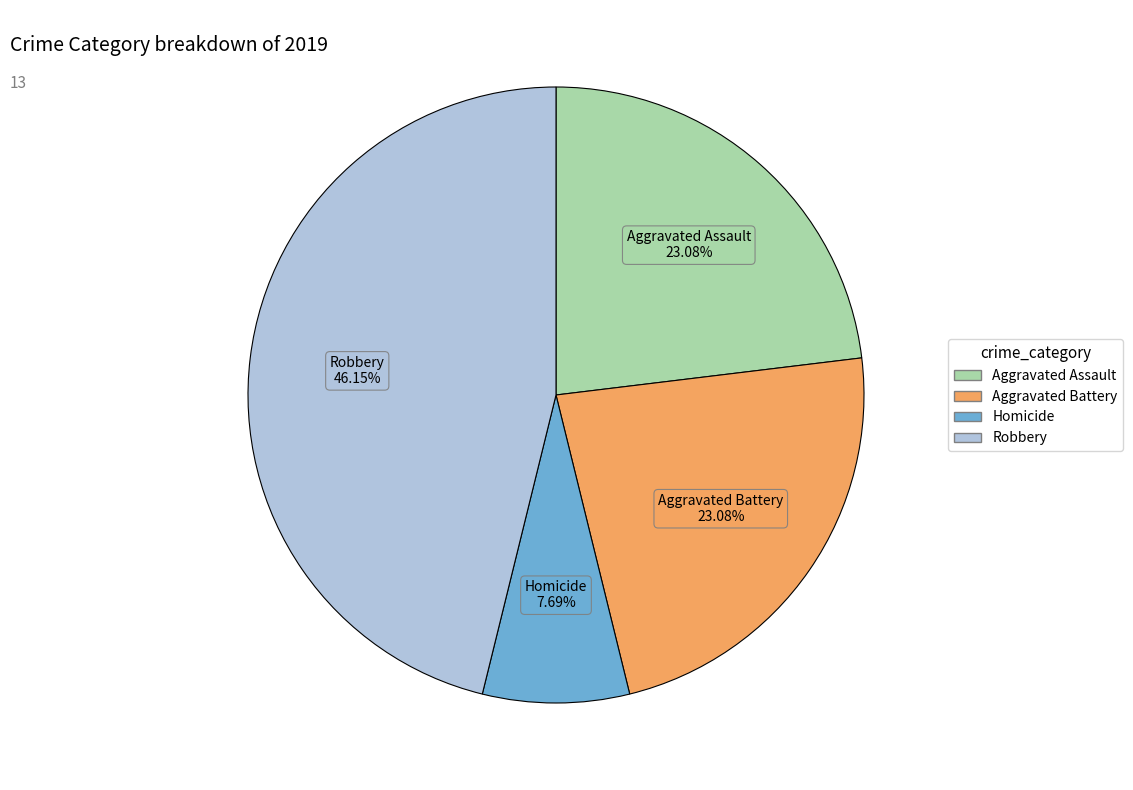

Does any single category account for the majority?

No